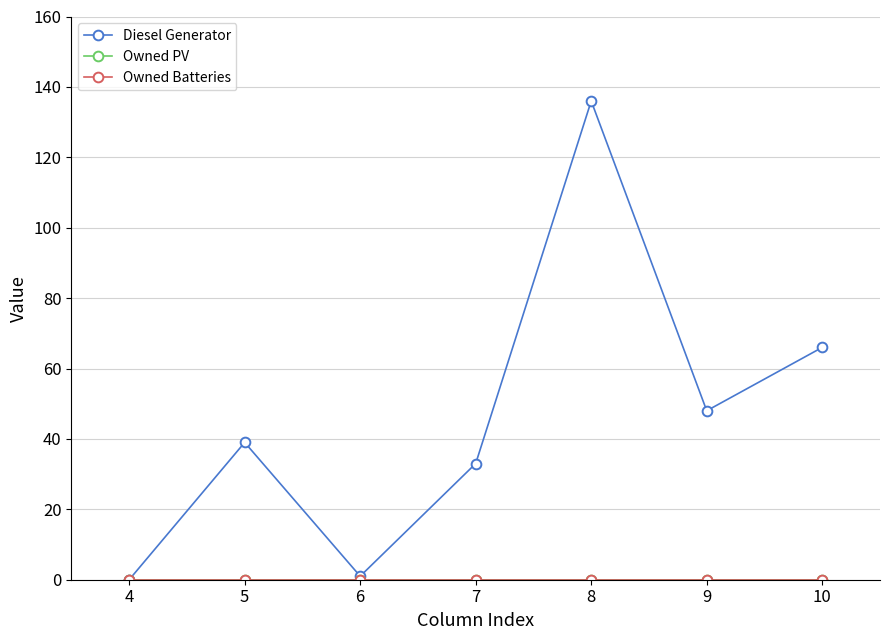

True or false: Owned PV and Diesel Generator intersect in this chart.

False